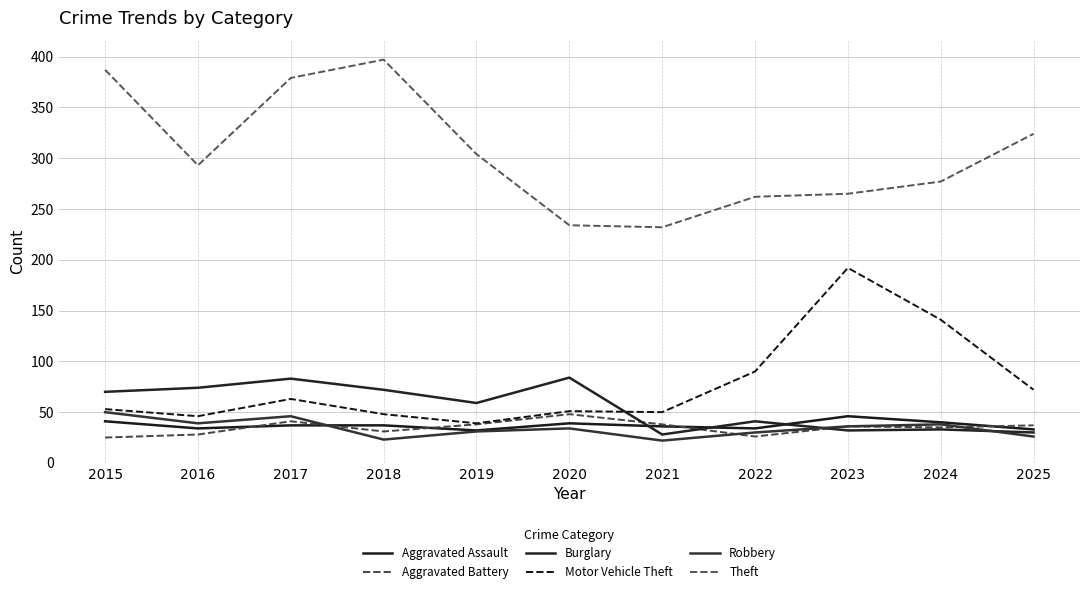

The Aggravated Battery series shows 48 at 2018. True or false?

False